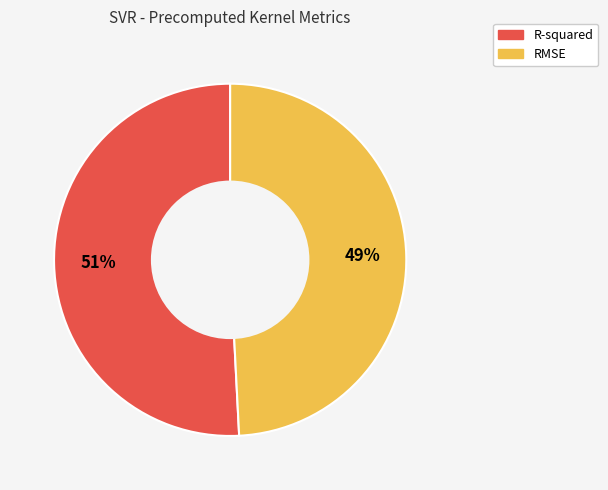

The R-squared slice represents 45% of the pie. True or false?

False